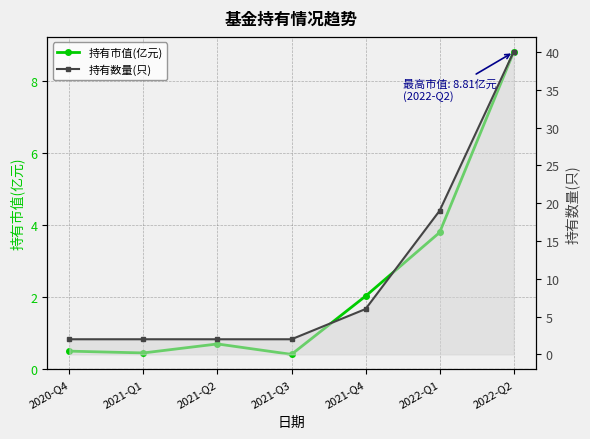

Between 2021-Q3 and 2021-Q2, which is larger?

2021-Q2